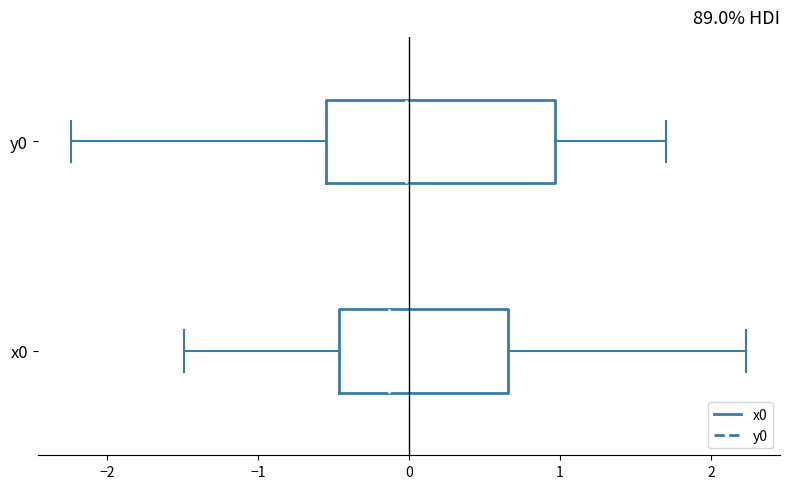

Comparing the boxes themselves (not the whiskers), which one is the widest?

y0